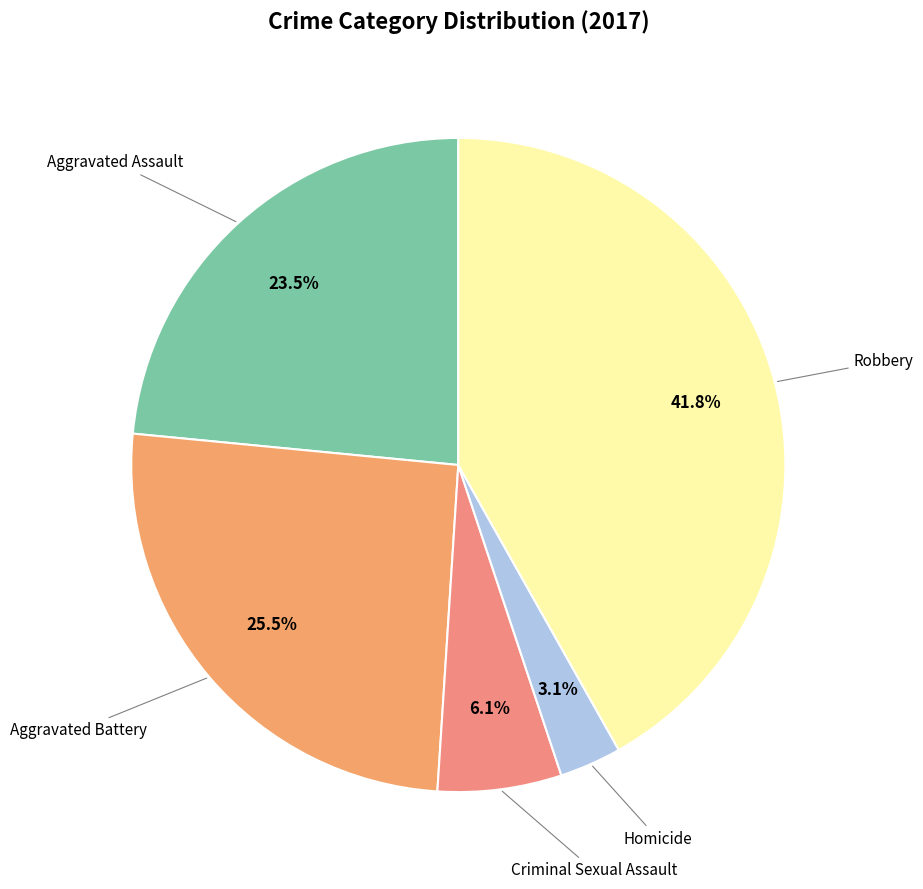

What is the largest slice in the pie chart?

Robbery